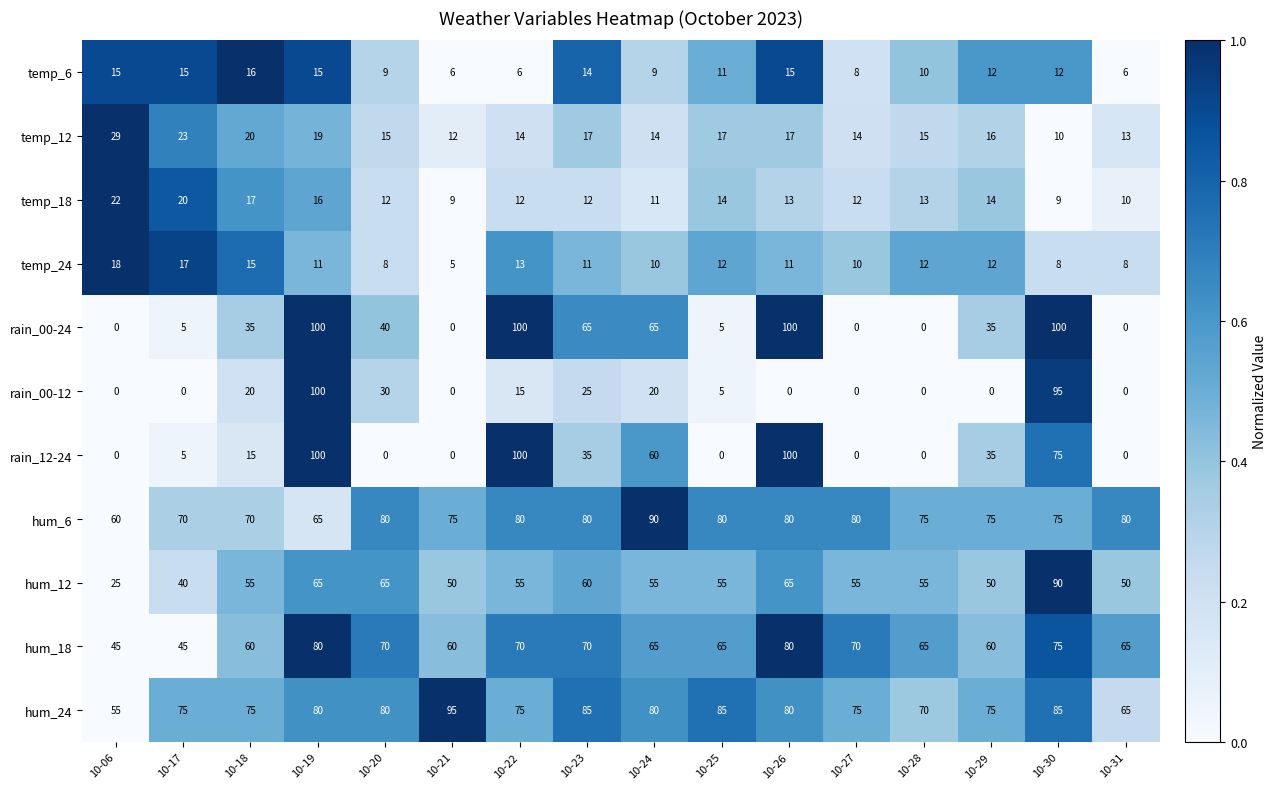

How many data points does each series have?

16